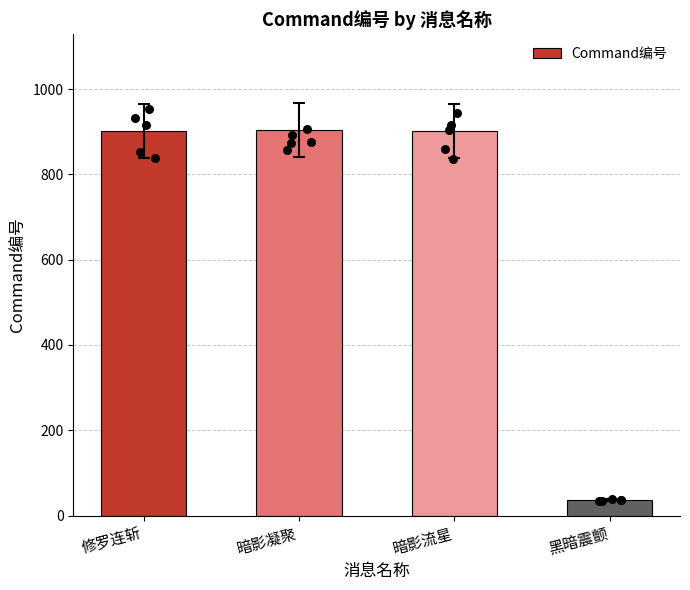

What is the change in value from 暗影流星 to 黑暗震颤?

-866